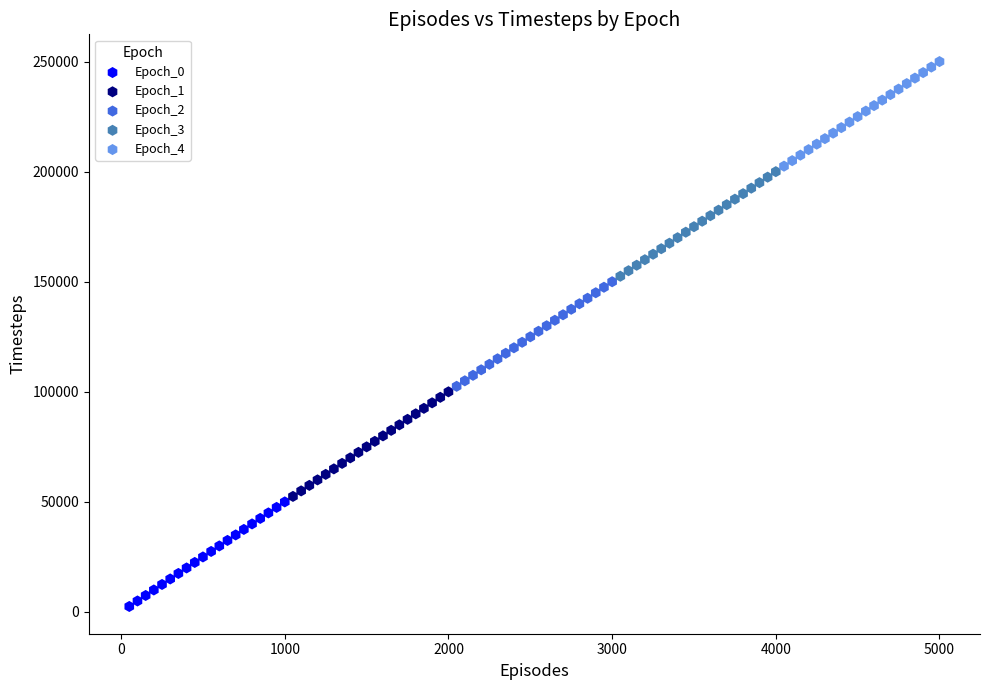

Which series contains the lowest Y value?

Epoch_0